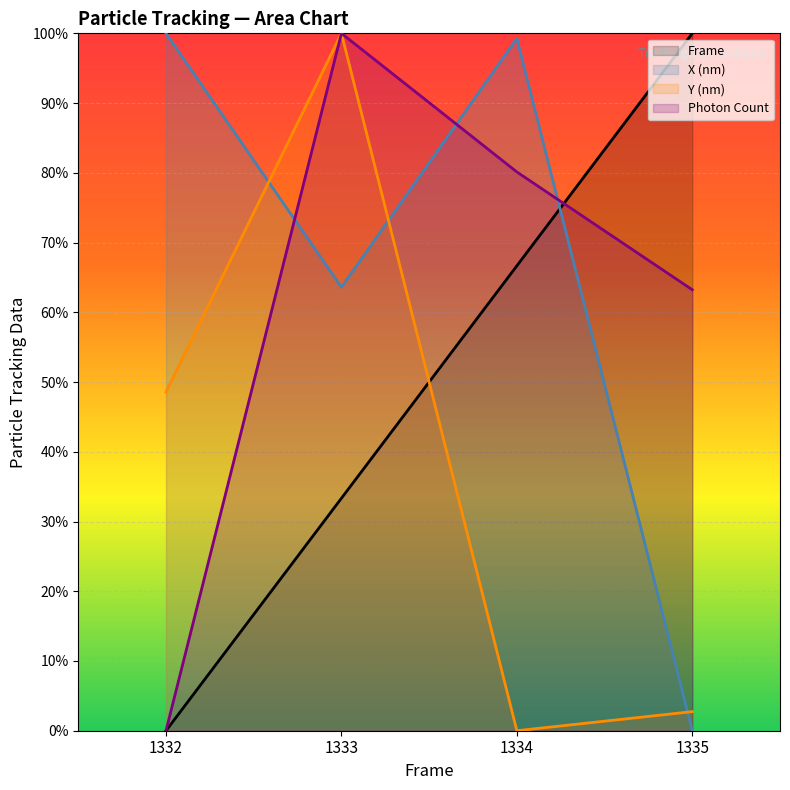

What is the total value across all series at 1335?

166.0